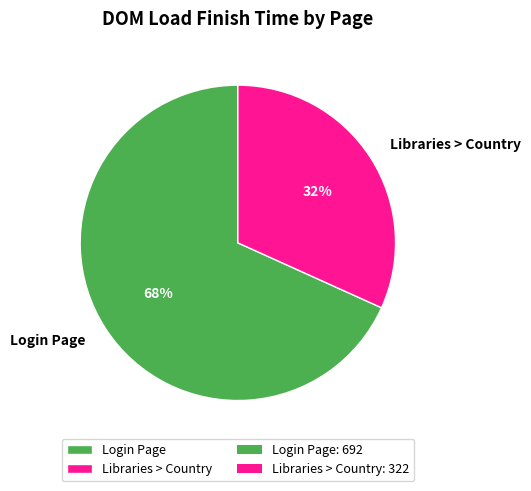

The Libraries > Country slice represents 32% of the pie. True or false?

True